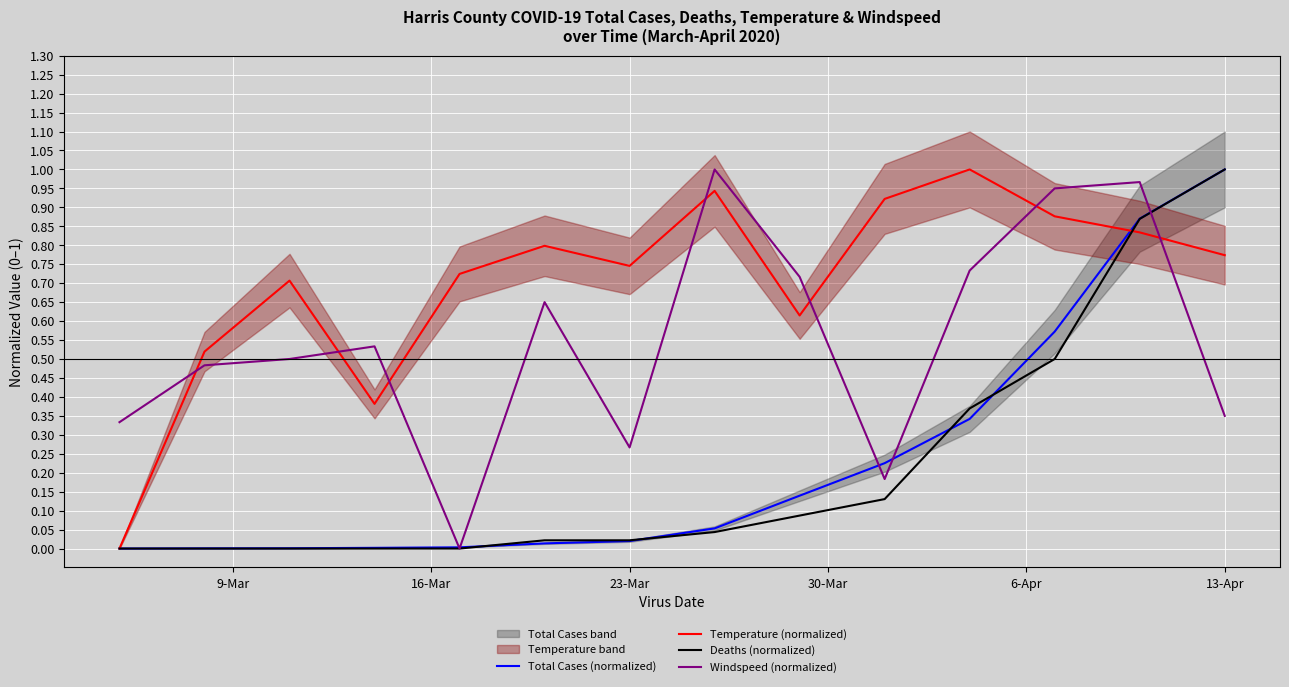

Which series ends up on top after the final intersection of Temperature (normalized) and Windspeed (normalized)?

Temperature (normalized)